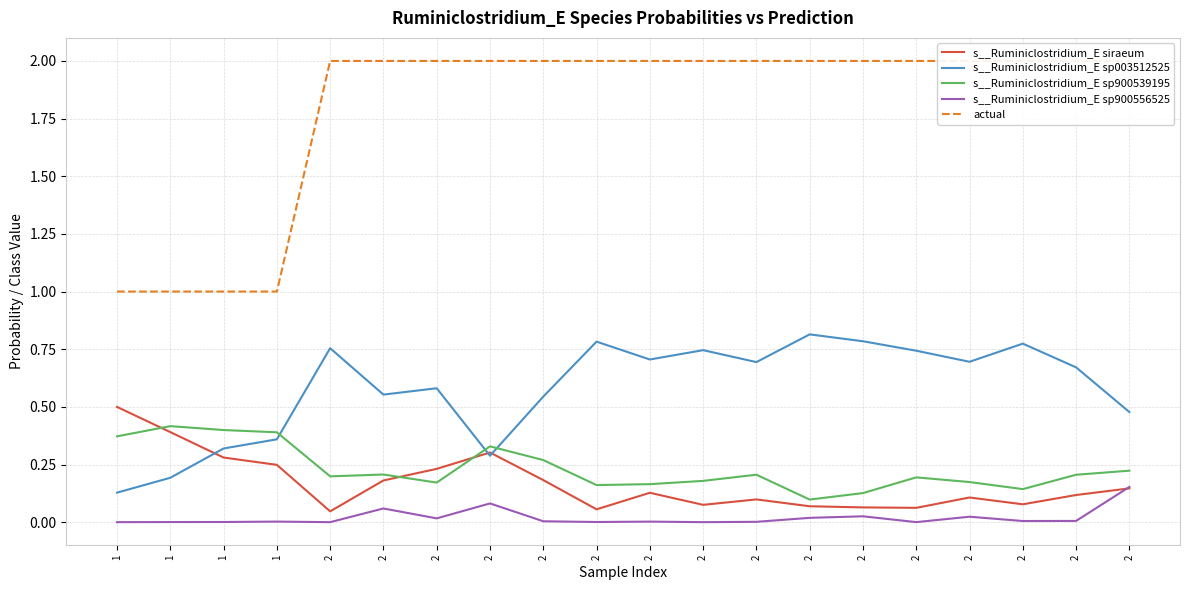

Is the value of actual at 1 greater than the value of s__Ruminiclostridium_E sp900556525 at 1?

Yes